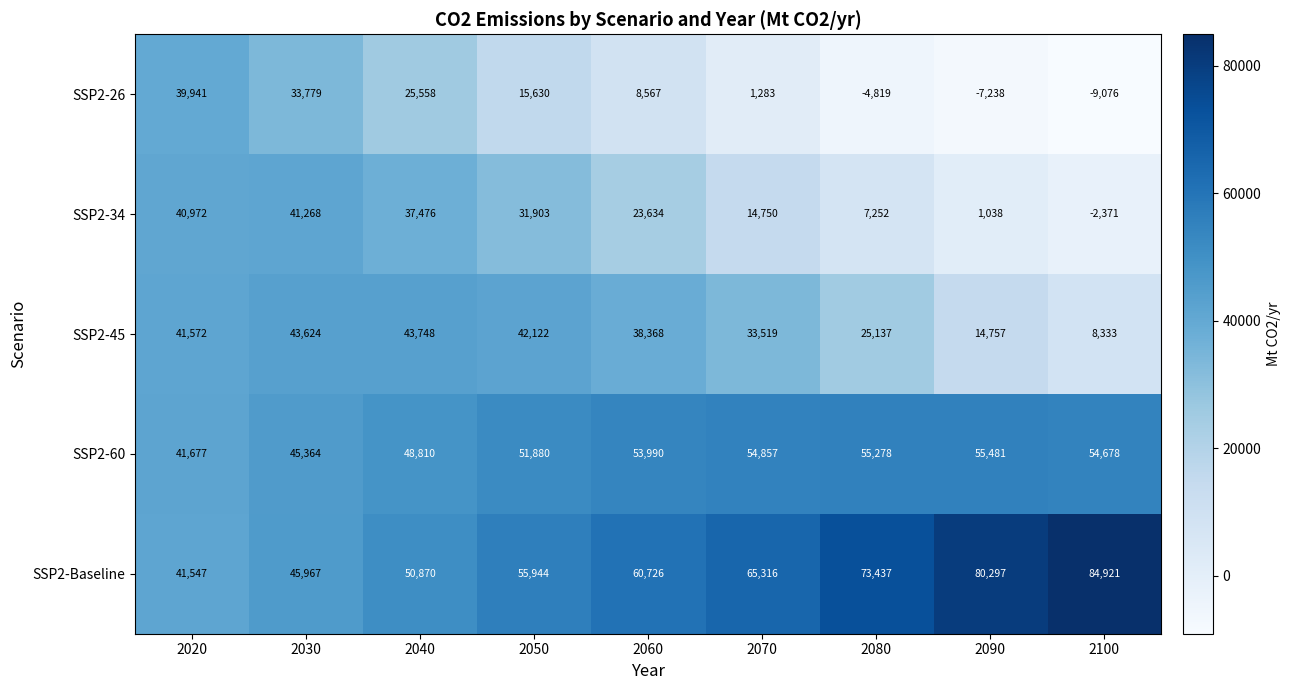

What is the minimum value shown in the chart?

-9076